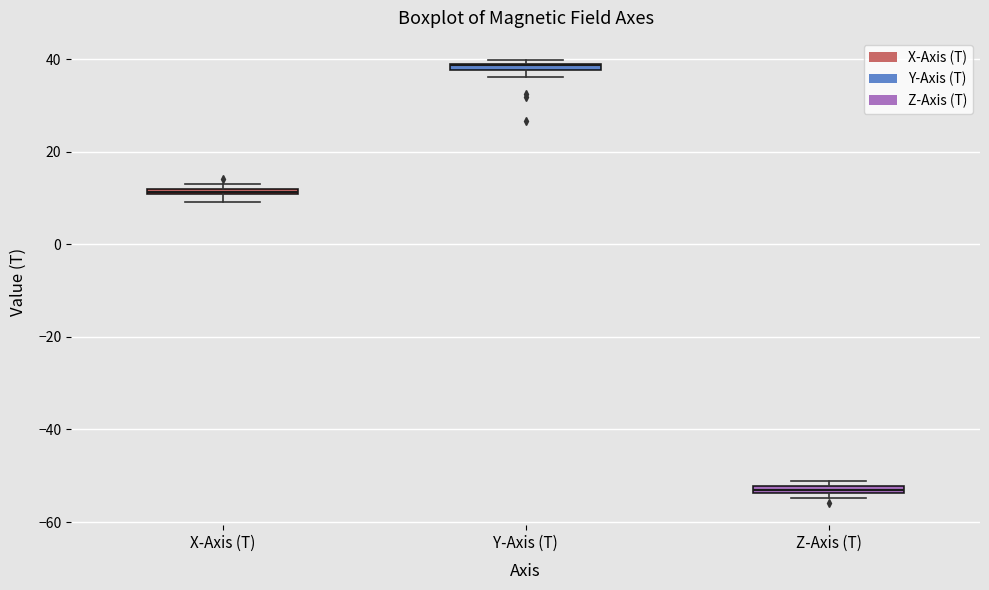

Where is the lower edge of the box for Y-Axis (T) on the y-axis? The values are not printed on the chart, so give them approximately, as read against the axis.

38